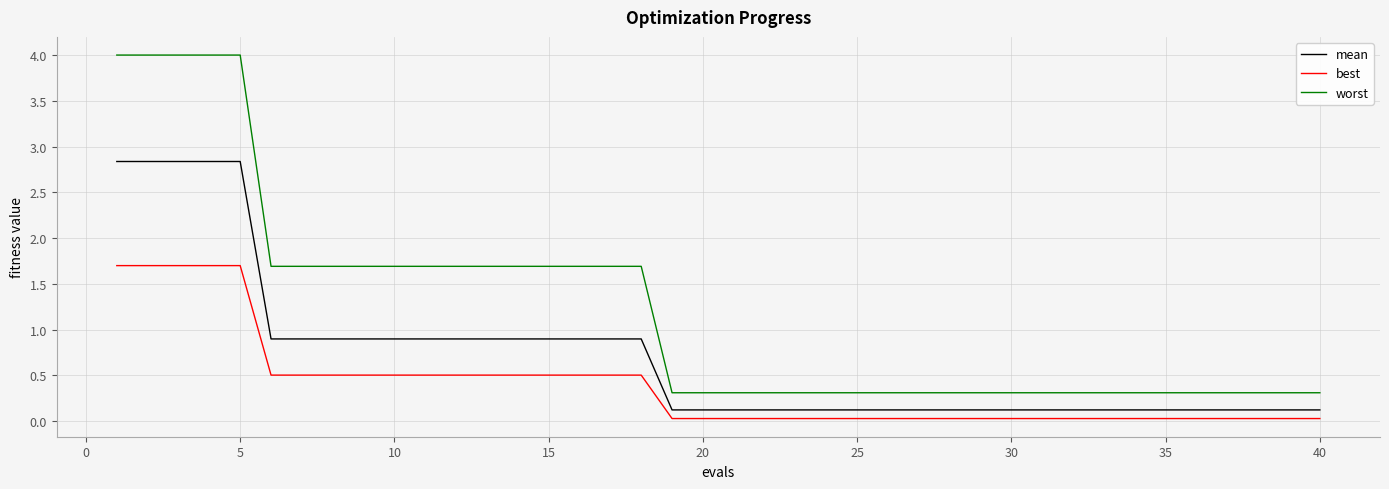

Rank the series by their maximum value, from highest to lowest.

worst, mean, best